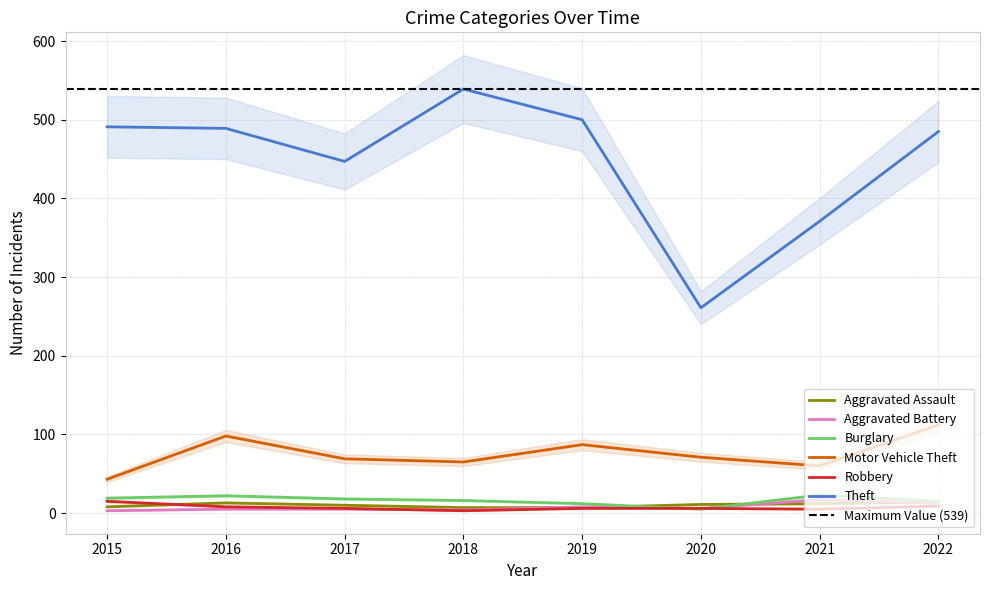

Is it true that Motor Vehicle Theft equals 30 at 2022?

False